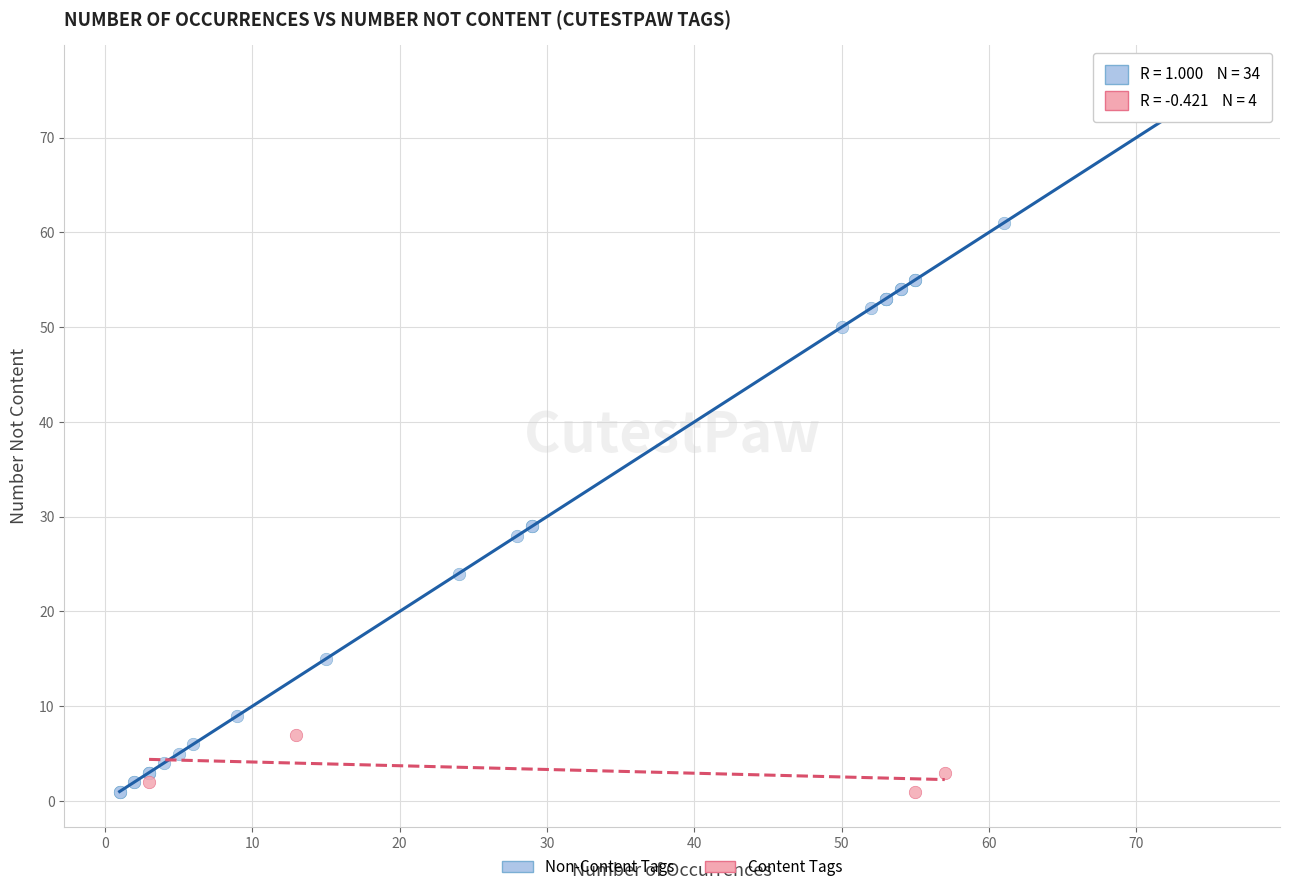

Which series reaches the maximum Y coordinate?

Non-Content Tags